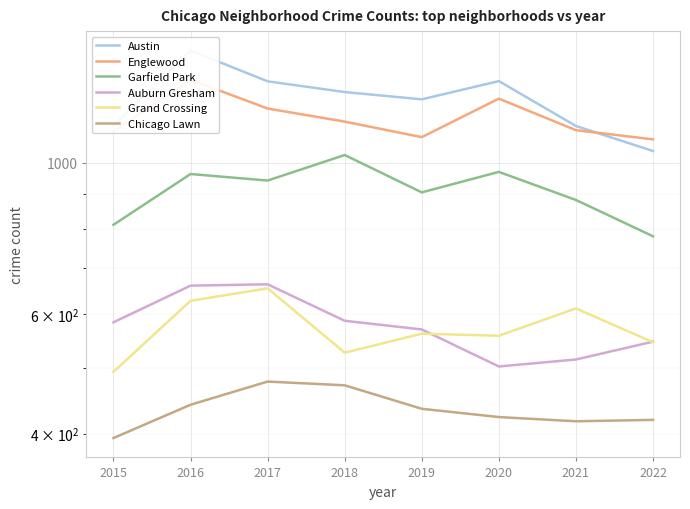

What is the value of the Austin point at the 3rd from the left?

1318